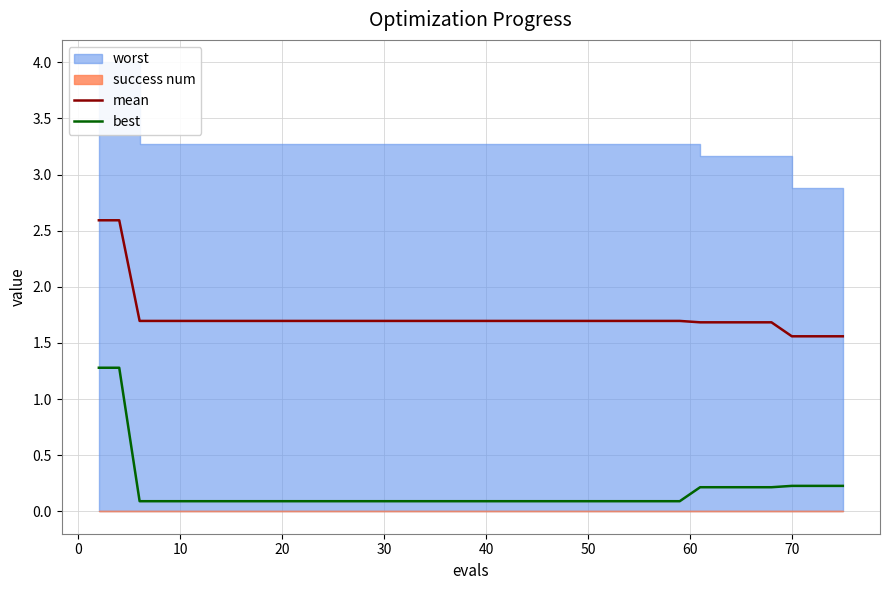

True or false: mean and best intersect in this chart.

False